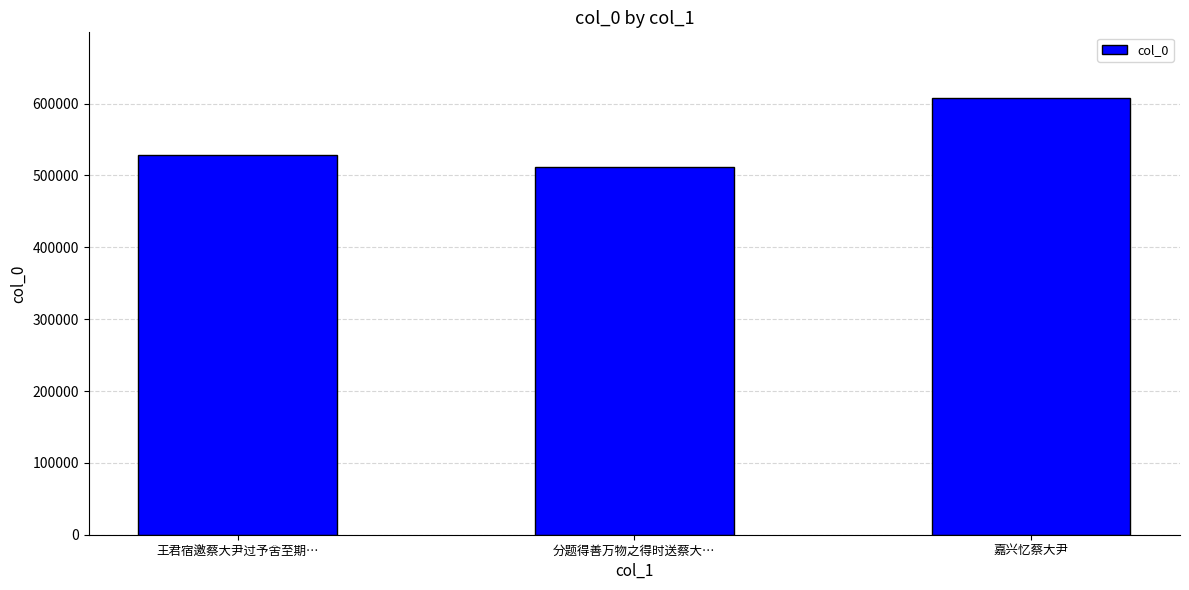

At which category does the chart reach its minimum across all series?

分题得善万物之得时送蔡大…